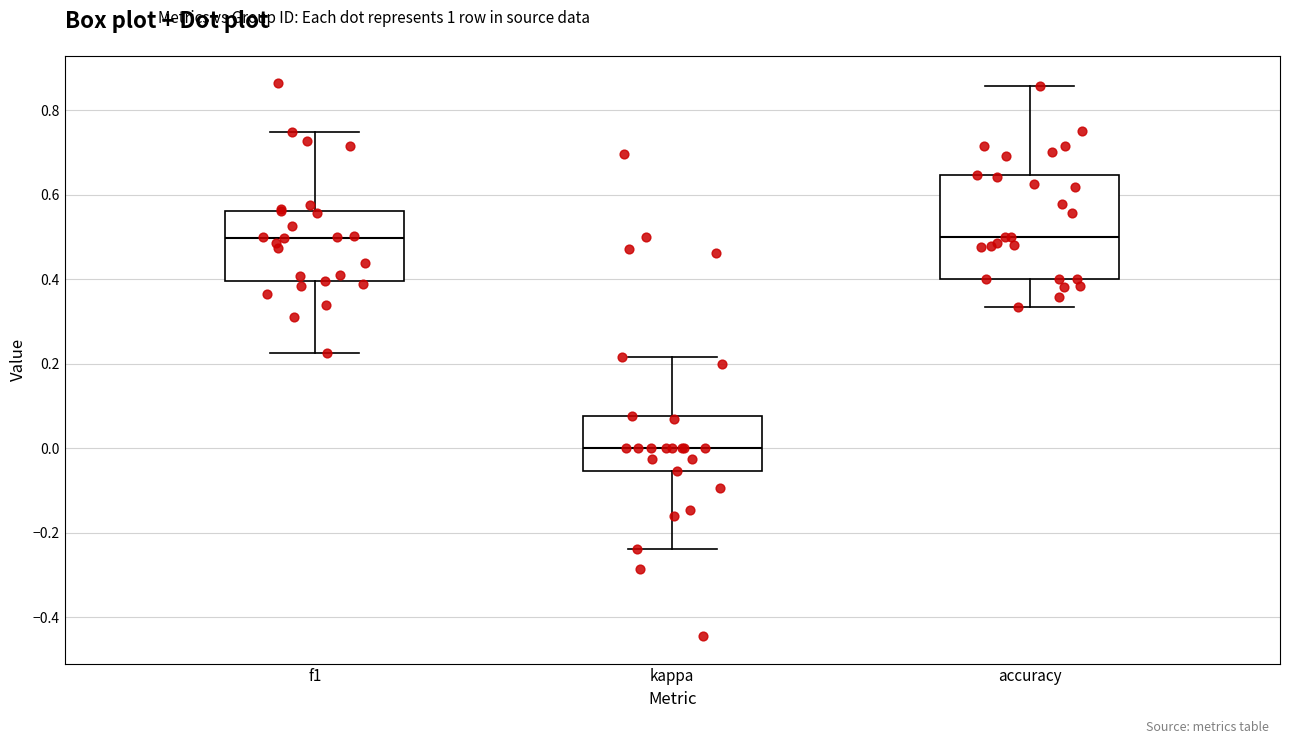

Which box's median line is the lowest?

kappa